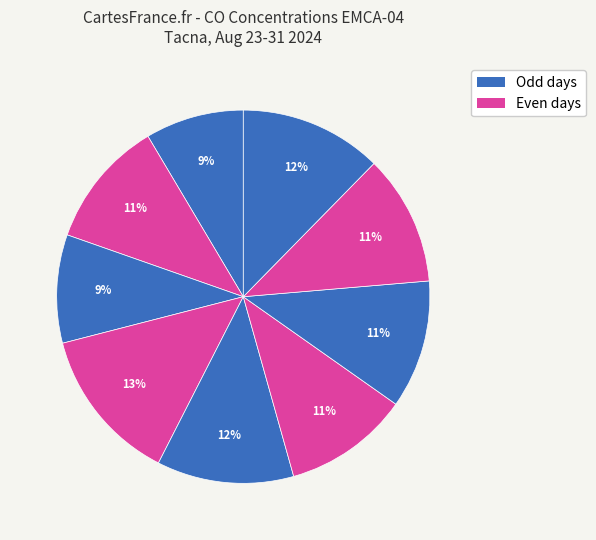

Rank the categories by value from lowest to highest.

2024-08-23, 2024-08-25, 2024-08-28, 2024-08-24, 2024-08-29, 2024-08-30, 2024-08-27, 2024-08-31, 2024-08-26